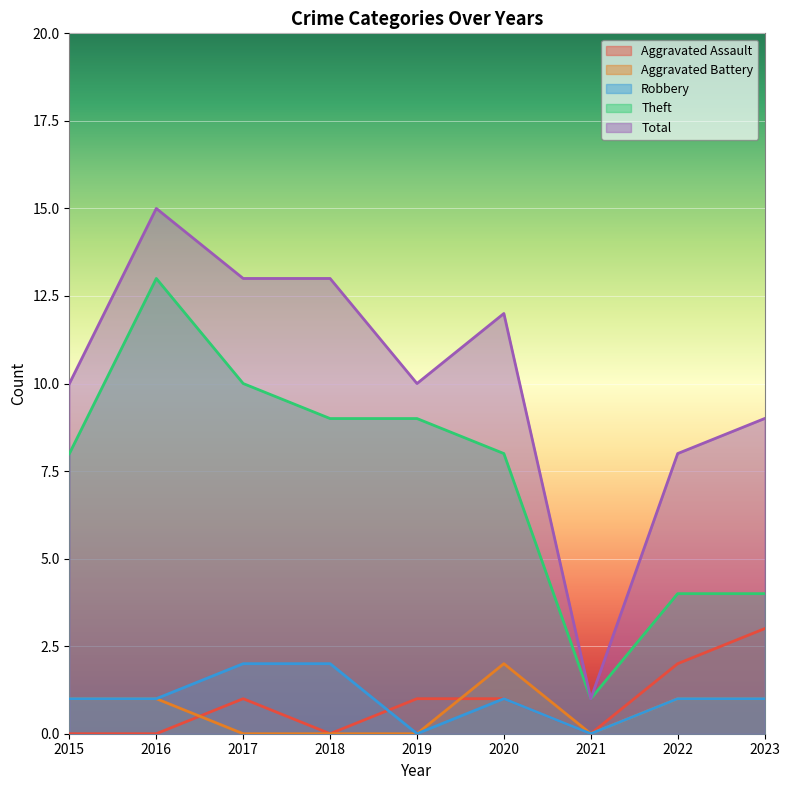

Where does the Aggravated Assault series first go above 1?

2022